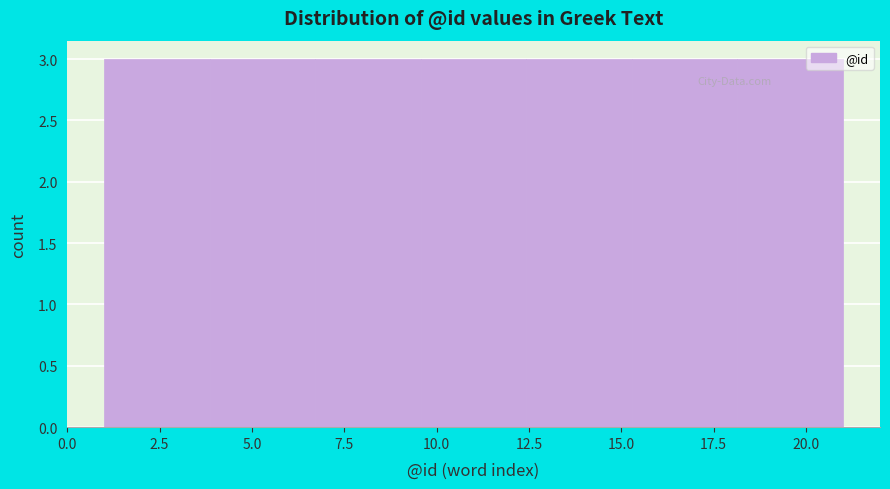

What is the height of the bar covering 9.5 to 12.5 on the x-axis? Neither the bar edges nor the heights are printed on the chart, so give them approximately, as read against the axes.

3